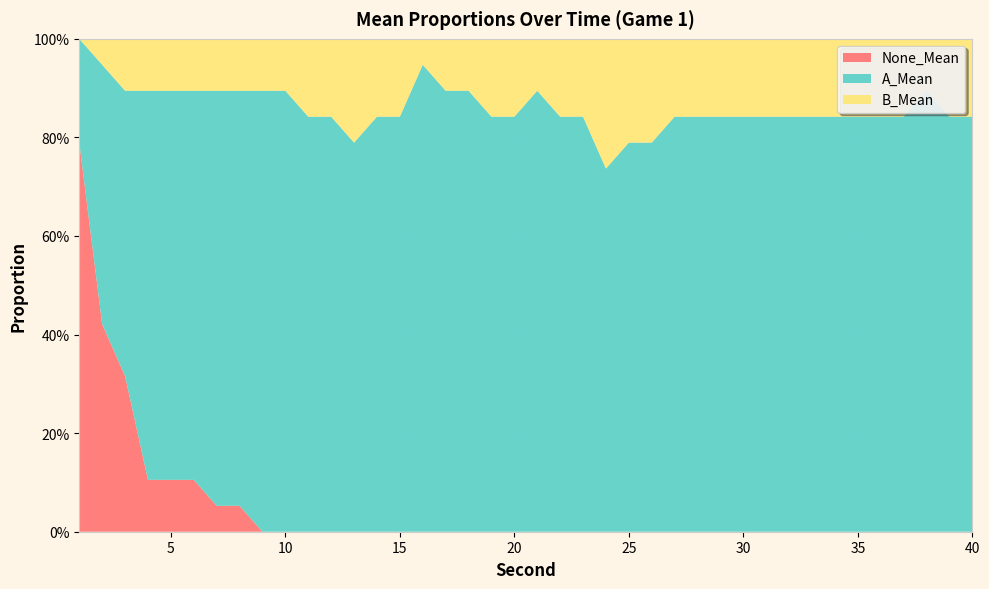

Reading right to left, list all the values displayed in this chart.

None_Mean: 40=0.0	39=0.0	38=0.0	37=0.0	36=0.0	35=0.0	34=0.0	33=0.0	32=0.0	31=0.0	30=0.0	29=0.0	28=0.0	27=0.0	26=0.0	25=0.0	24=0.0	23=0.0	22=0.0	21=0.0	20=0.0	19=0.0	18=0.0	17=0.0	16=0.0	15=0.0	14=0.0	13=0.0	12=0.0	11=0.0	10=0.0	9=0.0	8=0.1	7=0.1	6=0.1	5=0.1	4=0.1	3=0.3	2=0.4	1=0.8
A_Mean: 40=0.8	39=0.8	38=0.9	37=0.8	36=0.8	35=0.8	34=0.8	33=0.8	32=0.8	31=0.8	30=0.8	29=0.8	28=0.8	27=0.8	26=0.8	25=0.8	24=0.7	23=0.8	22=0.8	21=0.9	20=0.8	19=0.8	18=0.9	17=0.9	16=0.9	15=0.8	14=0.8	13=0.8	12=0.8	11=0.8	10=0.9	9=0.9	8=0.8	7=0.8	6=0.8	5=0.8	4=0.8	3=0.6	2=0.5	1=0.2
B_Mean: 40=0.2	39=0.2	38=0.1	37=0.2	36=0.2	35=0.2	34=0.2	33=0.2	32=0.2	31=0.2	30=0.2	29=0.2	28=0.2	27=0.2	26=0.2	25=0.2	24=0.3	23=0.2	22=0.2	21=0.1	20=0.2	19=0.2	18=0.1	17=0.1	16=0.1	15=0.2	14=0.2	13=0.2	12=0.2	11=0.2	10=0.1	9=0.1	8=0.1	7=0.1	6=0.1	5=0.1	4=0.1	3=0.1	2=0.1	1=0.0